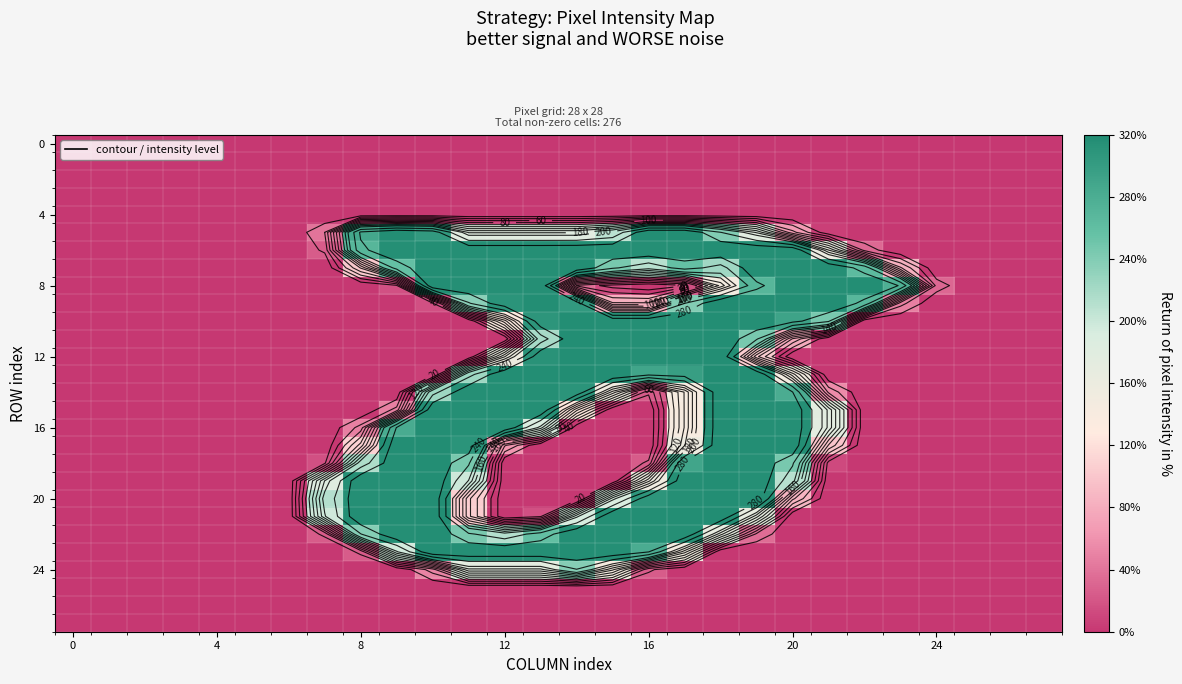

At how many categories does at least one series exceed 310?

15